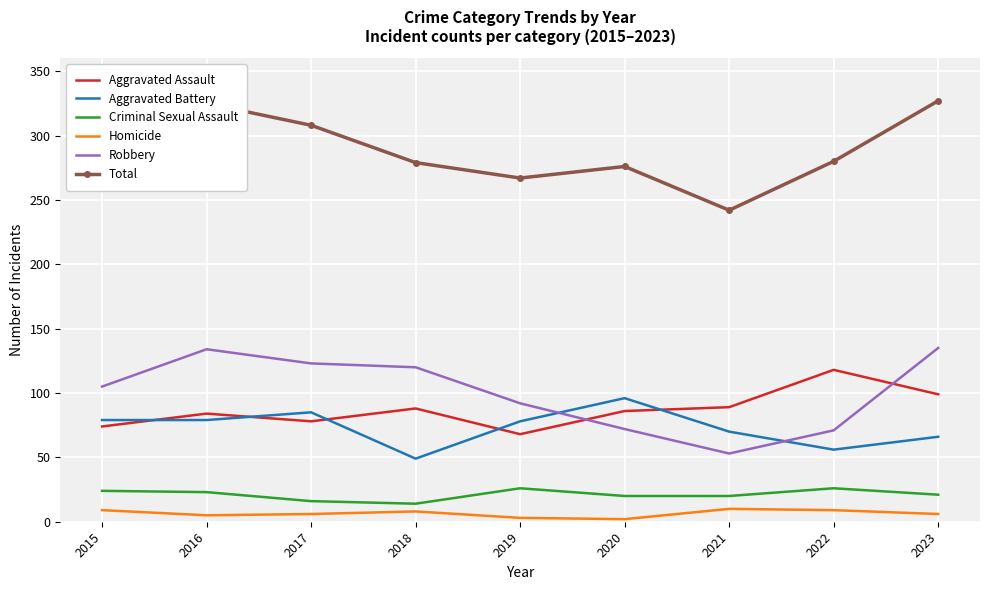

What is the difference between the highest and lowest values at 2020?

274